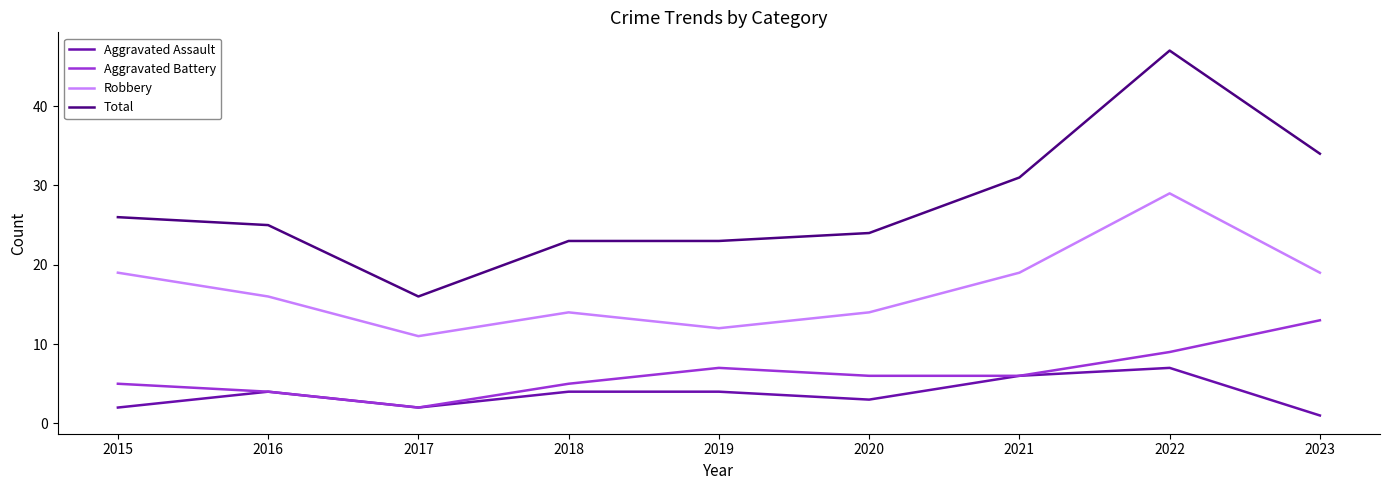

True or false: Total and Aggravated Battery intersect in this chart.

False